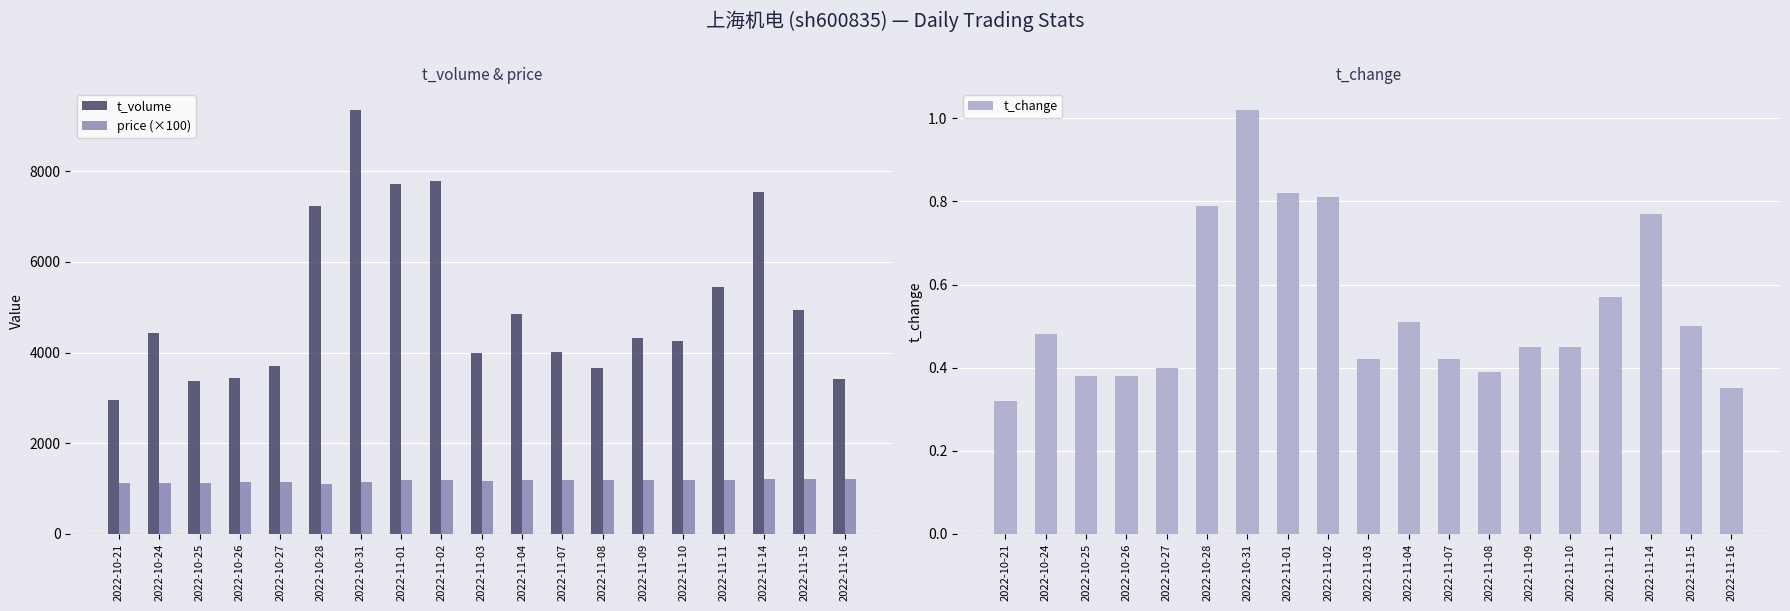

Reading left to right, list all the values displayed in this chart.

t_volume: 2022-10-21=2955.0	2022-10-24=4427.0	2022-10-25=3365.0	2022-10-26=3429.0	2022-10-27=3693.0	2022-10-28=7228.0	2022-10-31=9348.0	2022-11-01=7724.0	2022-11-02=7777.0	2022-11-03=3983.0	2022-11-04=4857.0	2022-11-07=4019.0	2022-11-08=3664.0	2022-11-09=4326.0	2022-11-10=4265.0	2022-11-11=5451.0	2022-11-14=7548.0	2022-11-15=4936.0	2022-11-16=3411.0
price (×100): 2022-10-21=1131.0	2022-10-24=1115.0	2022-10-25=1116.0	2022-10-26=1136.0	2022-10-27=1137.0	2022-10-28=1100.0	2022-10-31=1142.0	2022-11-01=1182.0	2022-11-02=1190.0	2022-11-03=1175.0	2022-11-04=1190.0	2022-11-07=1194.0	2022-11-08=1181.0	2022-11-09=1193.0	2022-11-10=1178.0	2022-11-11=1185.0	2022-11-14=1206.0	2022-11-15=1215.0	2022-11-16=1211.0
t_change: 2022-10-21=0.3	2022-10-24=0.5	2022-10-25=0.4	2022-10-26=0.4	2022-10-27=0.4	2022-10-28=0.8	2022-10-31=1.0	2022-11-01=0.8	2022-11-02=0.8	2022-11-03=0.4	2022-11-04=0.5	2022-11-07=0.4	2022-11-08=0.4	2022-11-09=0.5	2022-11-10=0.5	2022-11-11=0.6	2022-11-14=0.8	2022-11-15=0.5	2022-11-16=0.3